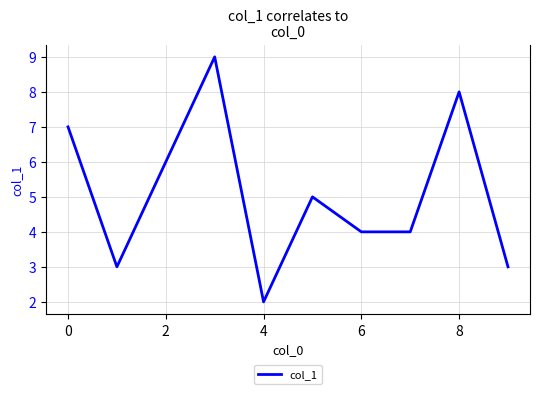

What is the difference between the maximum and minimum values?

7